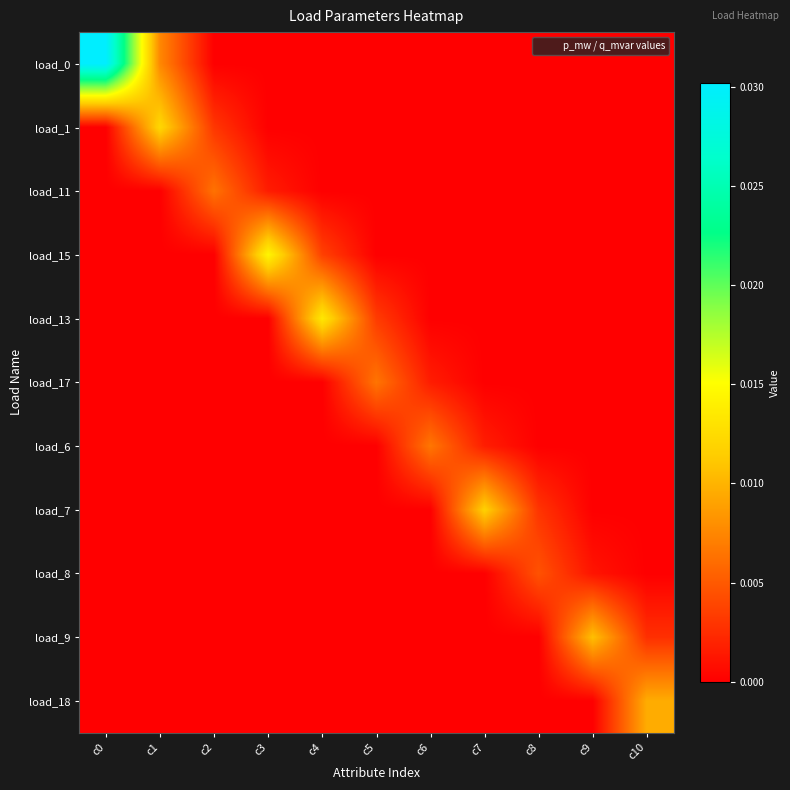

Which series changed the most between c7 and c9?

load_7